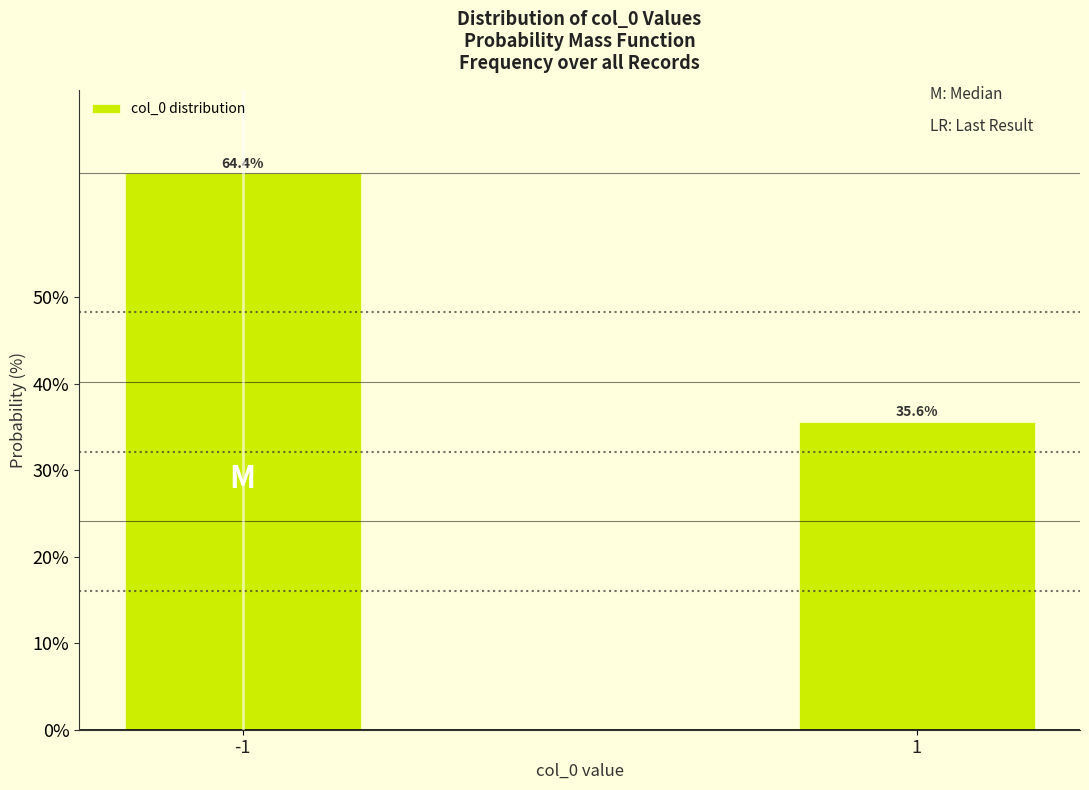

Reading left to right, extract all data points from this chart.

-1=64.4	1=35.6